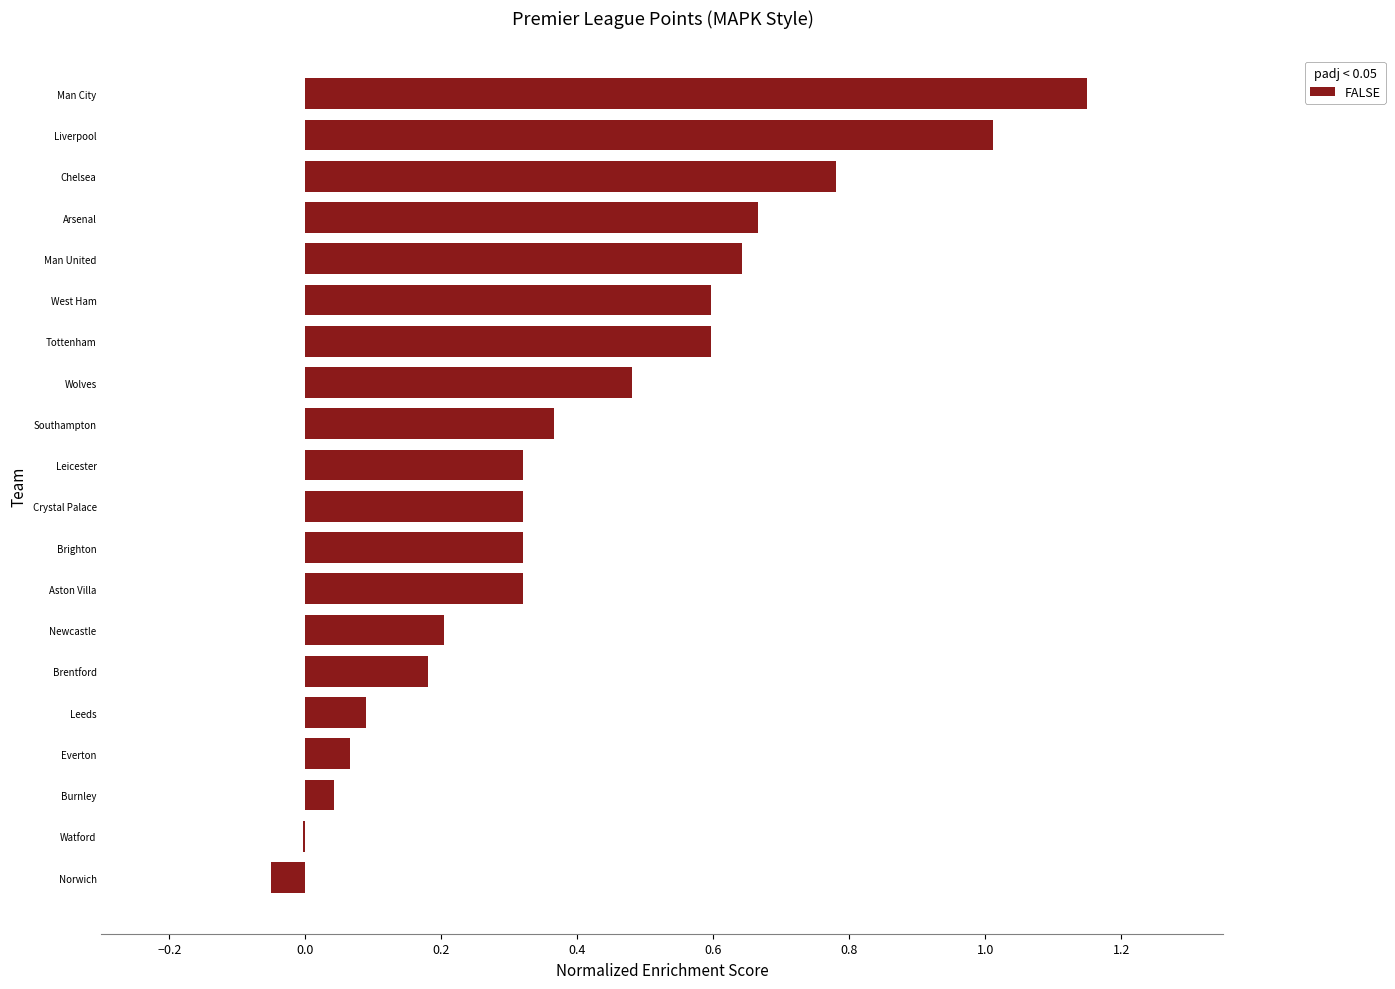

At which category does the chart reach its peak across all series?

Man City